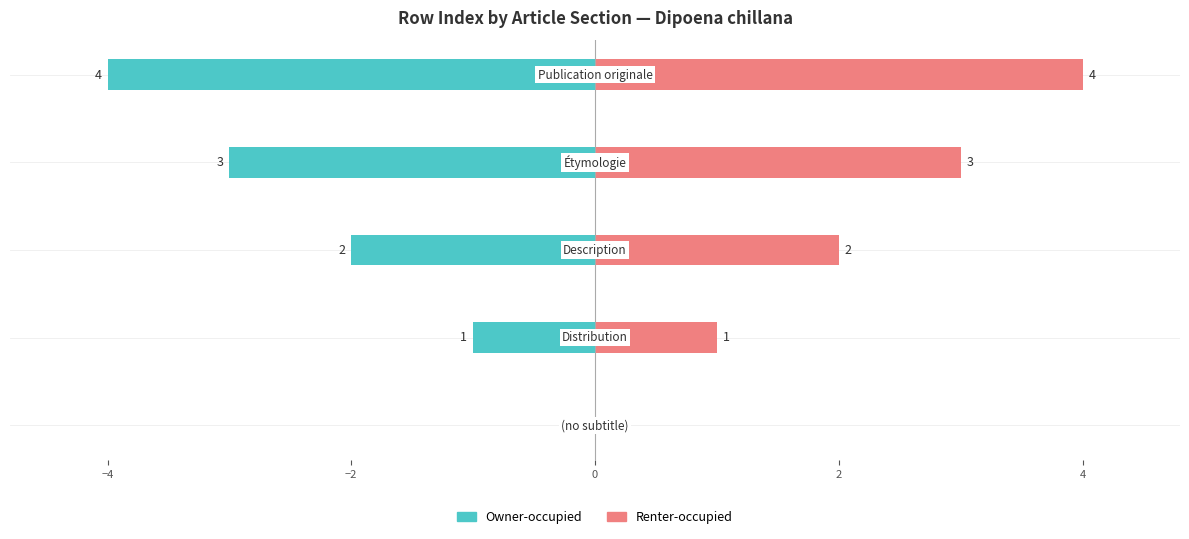

What is the spread (max minus min) of values at 0?

6